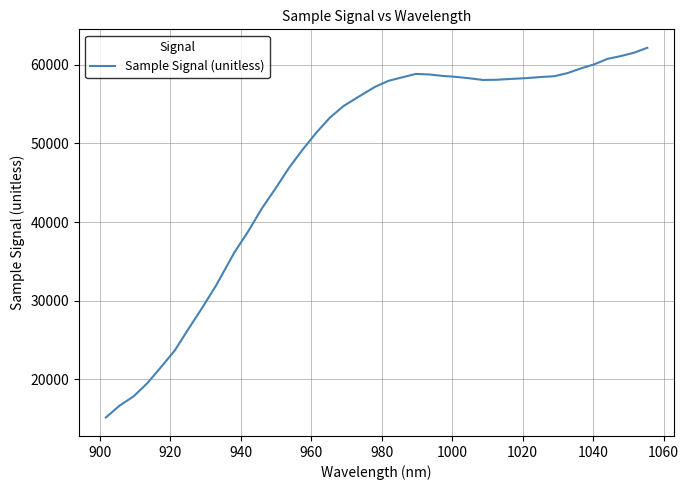

What is the minimum value shown in the chart?

15150